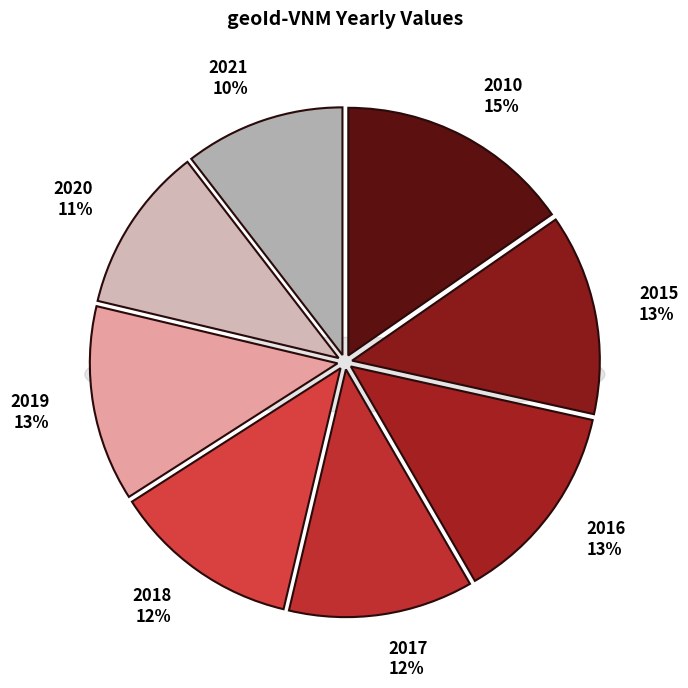

What is the largest slice in the pie chart?

2010